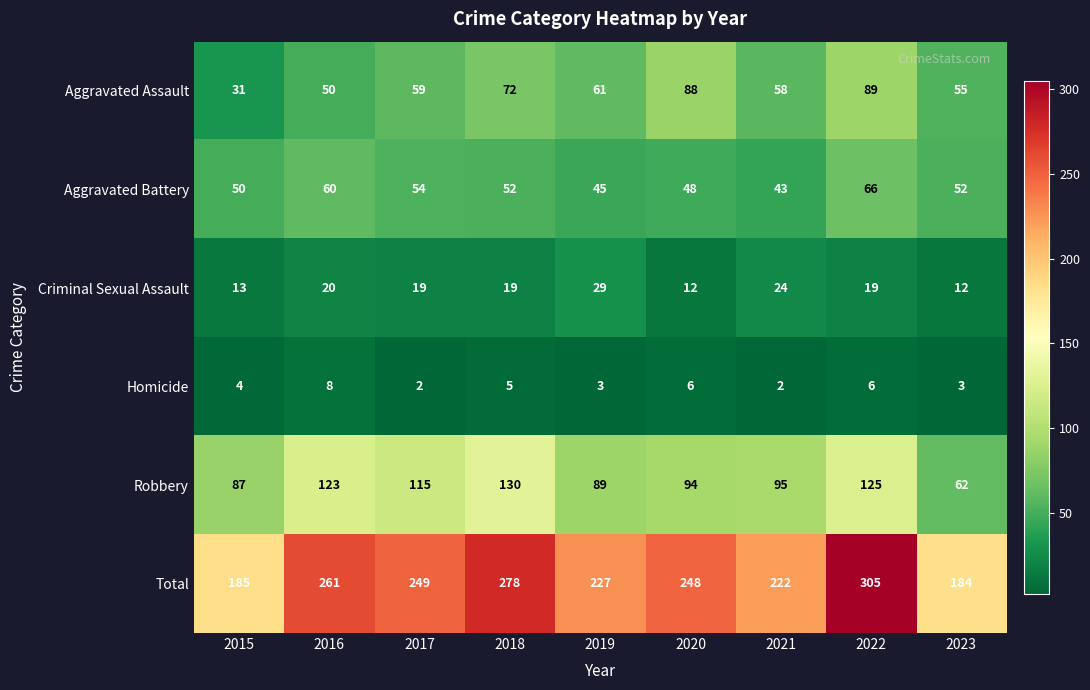

What is the total value across all series at 2016?

522